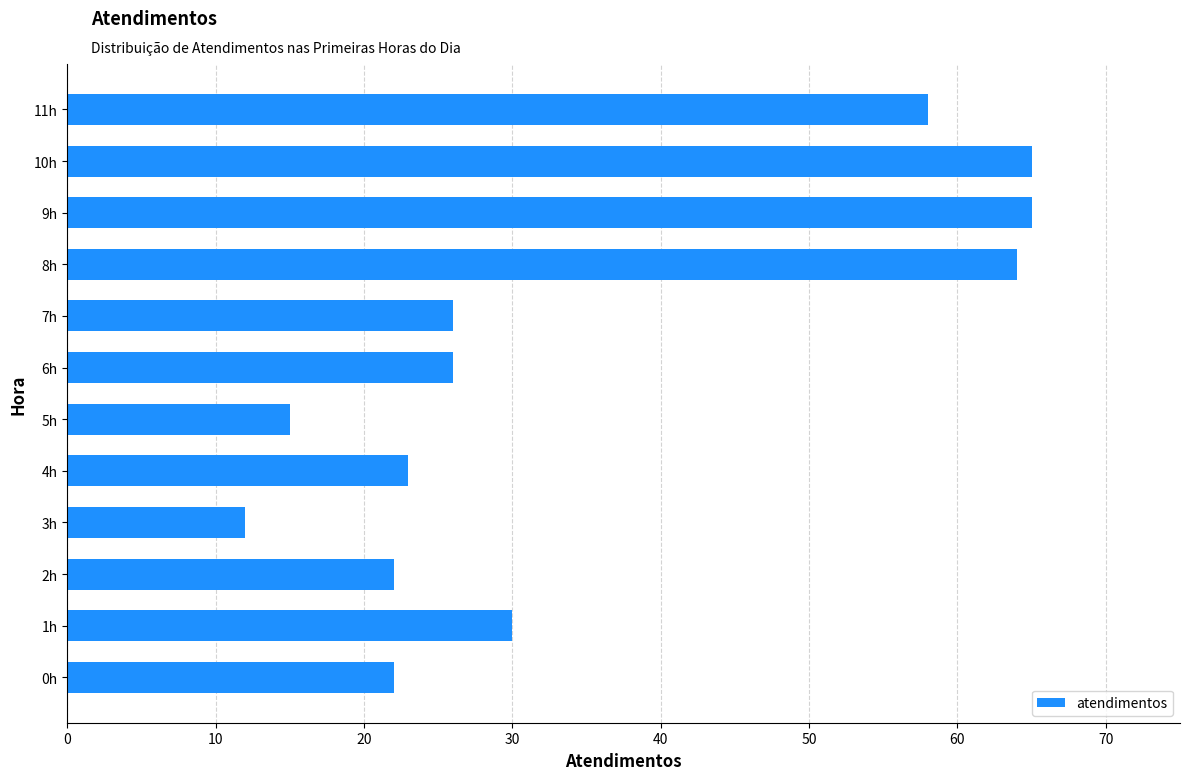

Reading top to bottom, transcribe all the data shown in this chart.

11h=58	10h=65	9h=65	8h=64	7h=26	6h=26	5h=15	4h=23	3h=12	2h=22	1h=30	0h=22